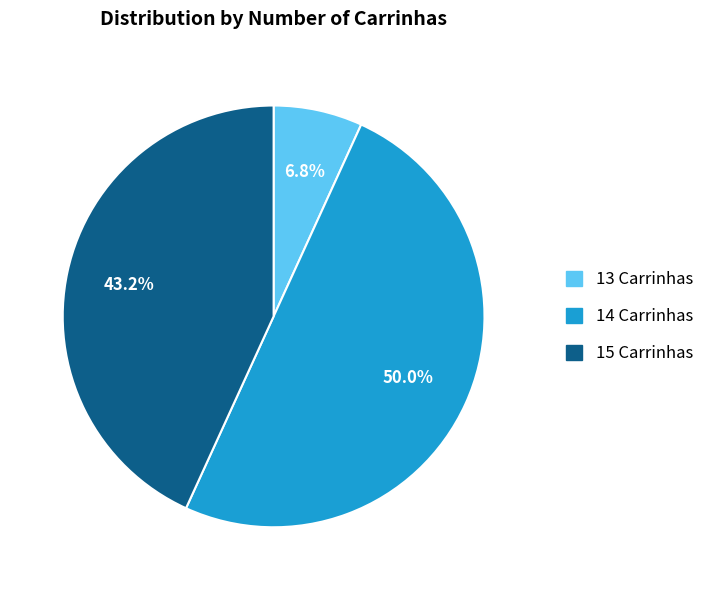

Does 13 Carrinhas account for over 50% of the chart?

No